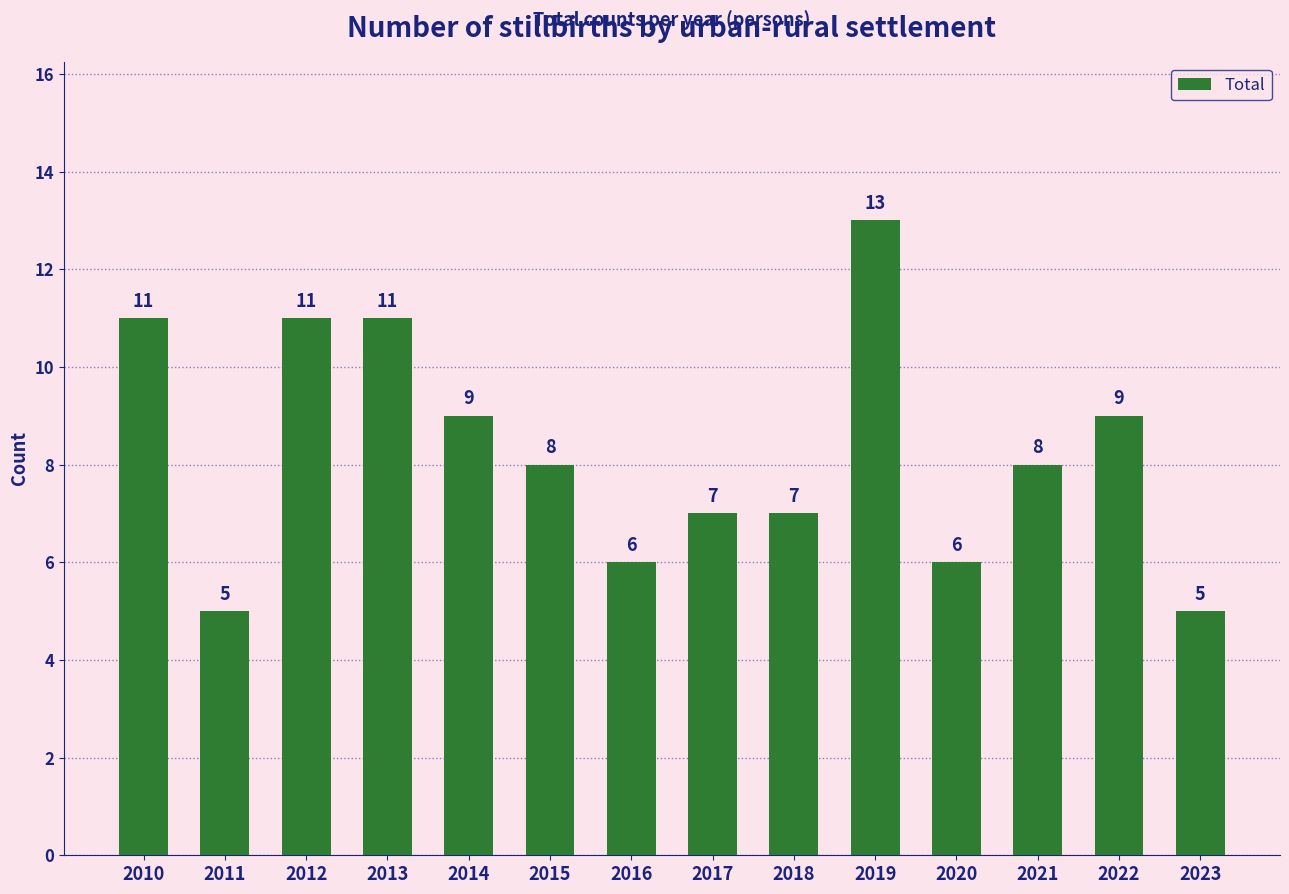

What is the ratio of the value at 2013 to the value at 2015?

1.4